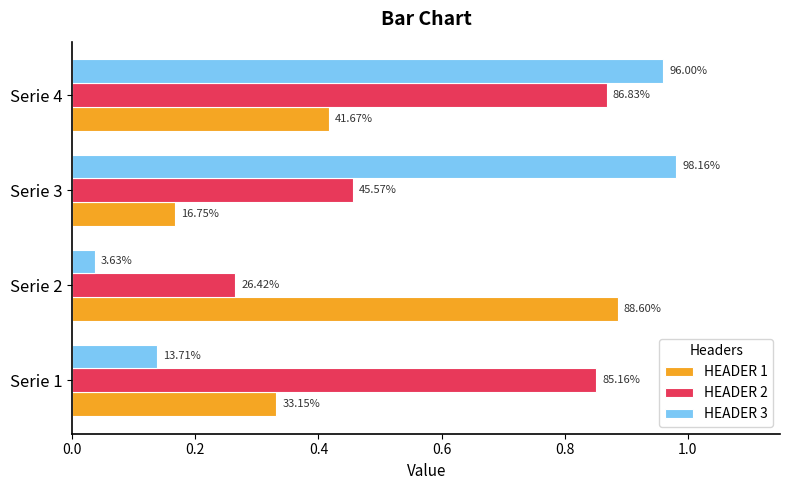

What are all the series names shown in the legend?

HEADER 1, HEADER 2, HEADER 3